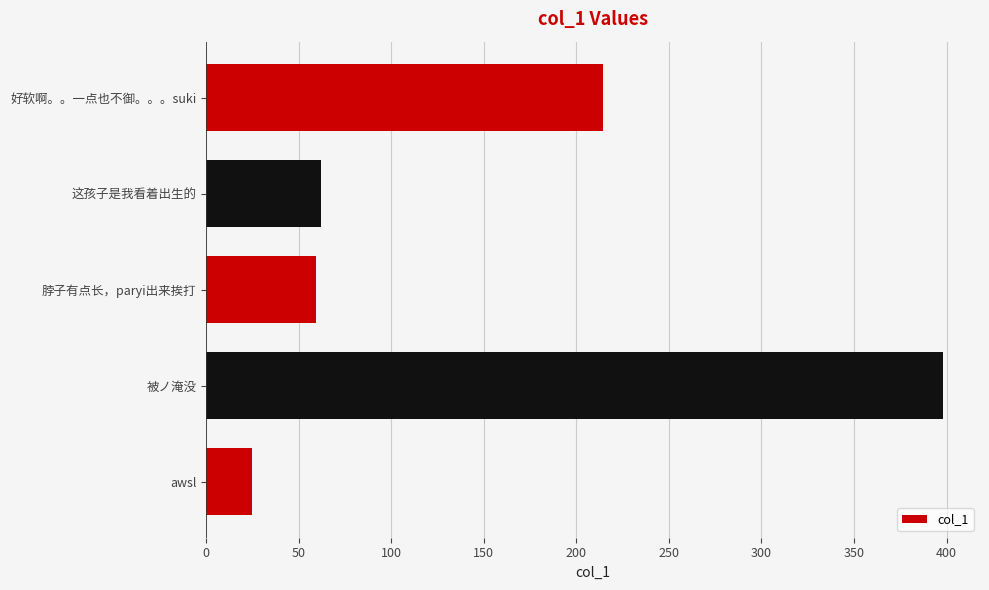

True or false: the data shows 26.0 at 脖子有点长，paryi出来挨打.

False